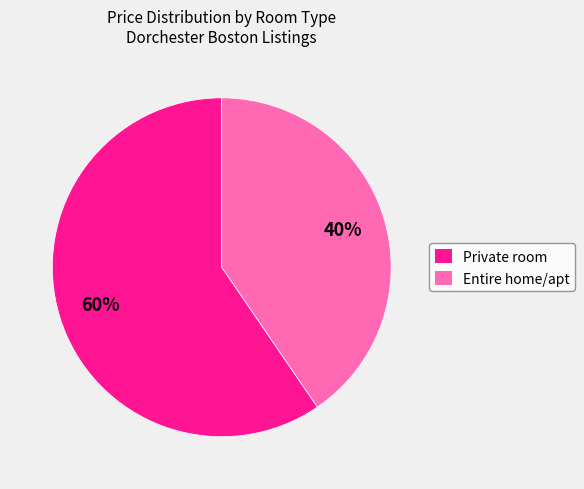

Is it true that Private room is 60% of the pie?

True